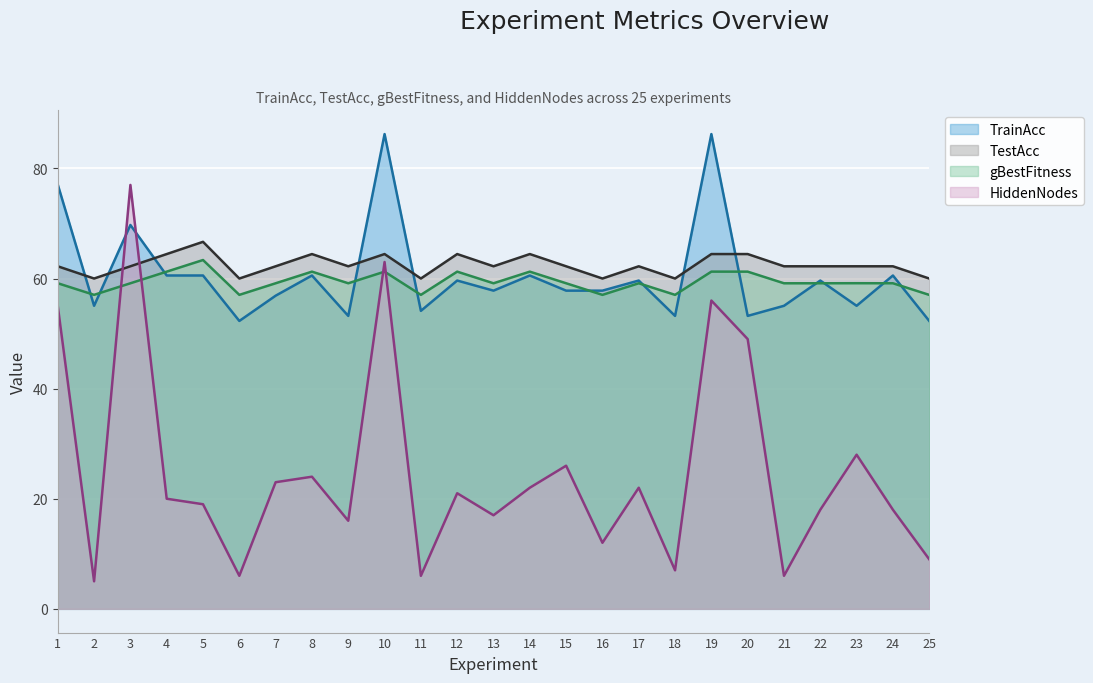

What is the value of the TrainAcc point at the 3rd from the left?

69.7